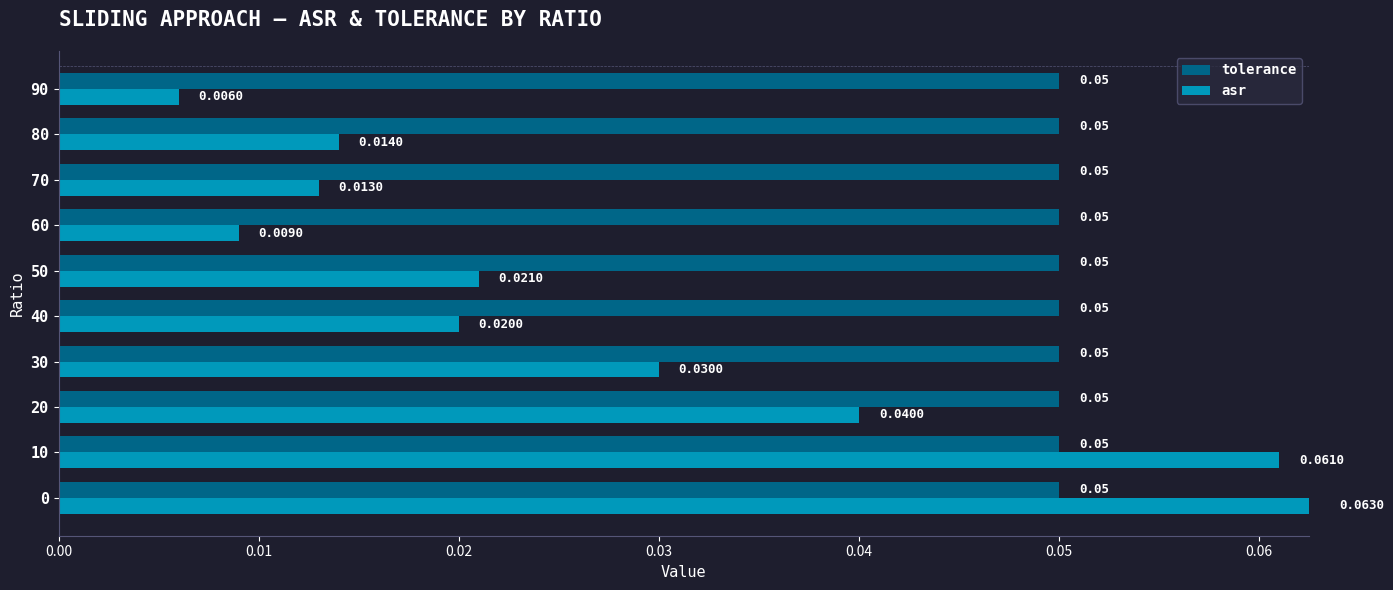

List the series in order of their peak value, highest first.

asr, tolerance